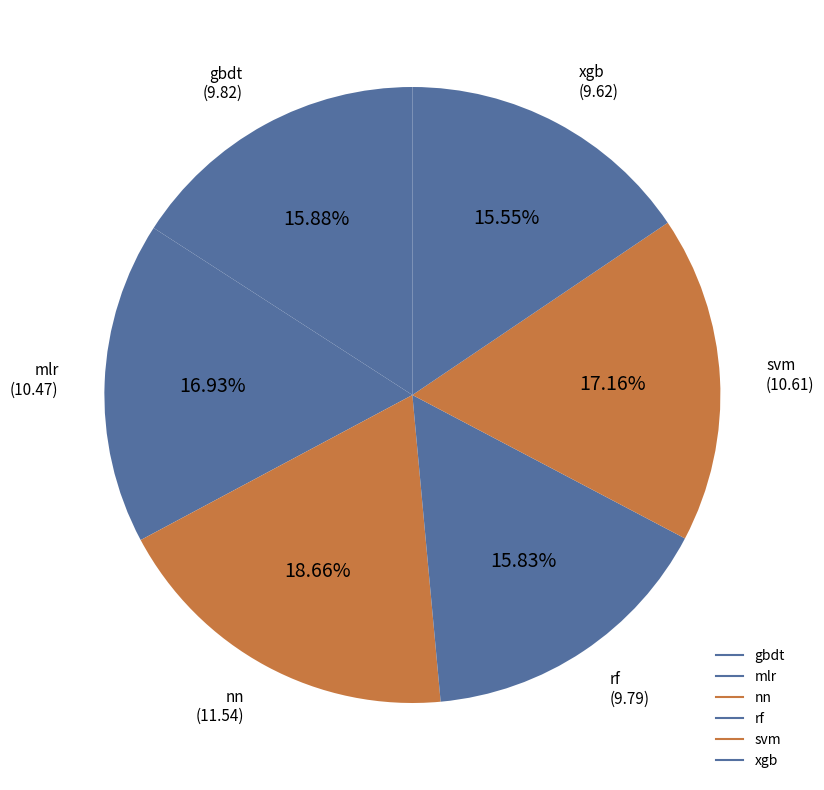

Combined, do svm and gbdt account for over 50%?

No